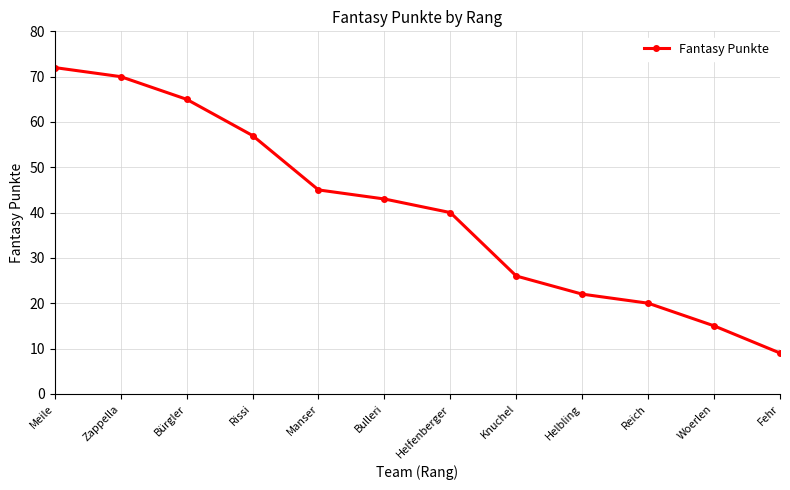

Which label corresponds to the largest value in the chart?

Meile